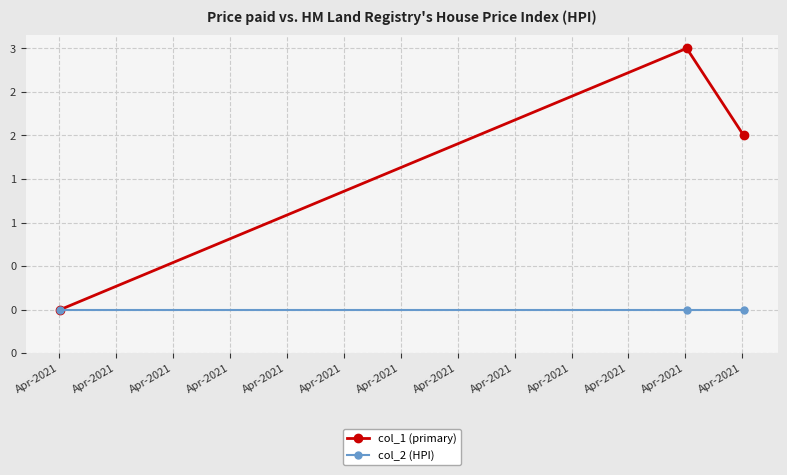

Is this an area chart (filled region under the line)?

No